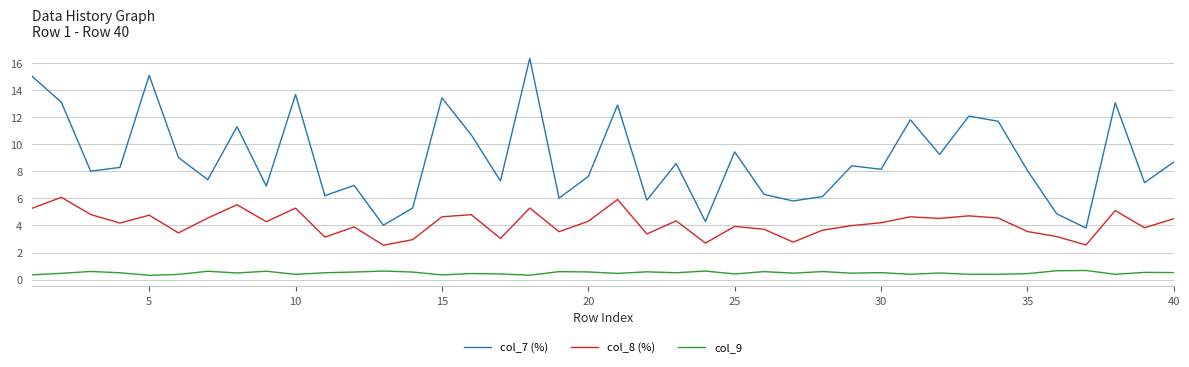

List the series in order of their overall mean, lowest first.

col_9, col_8 (%), col_7 (%)